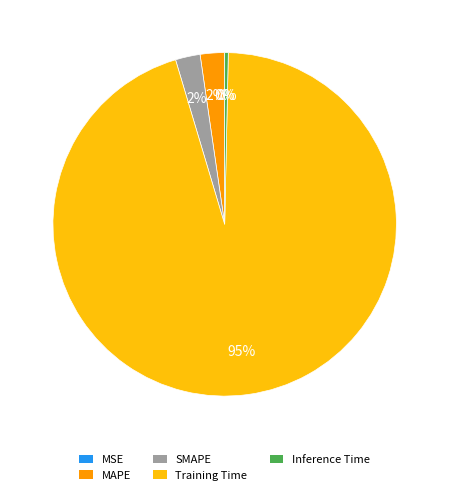

What percentage is the MAPE slice, to the nearest percent?

2%